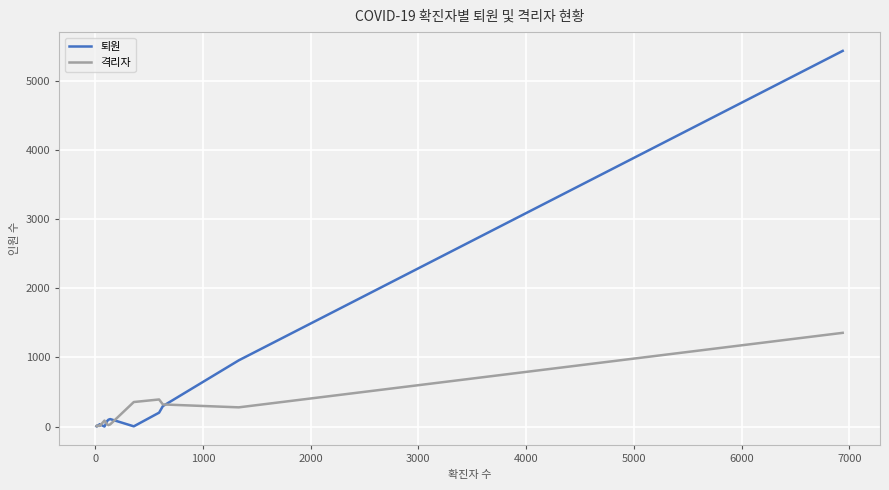

What is the greatest value displayed?

5440